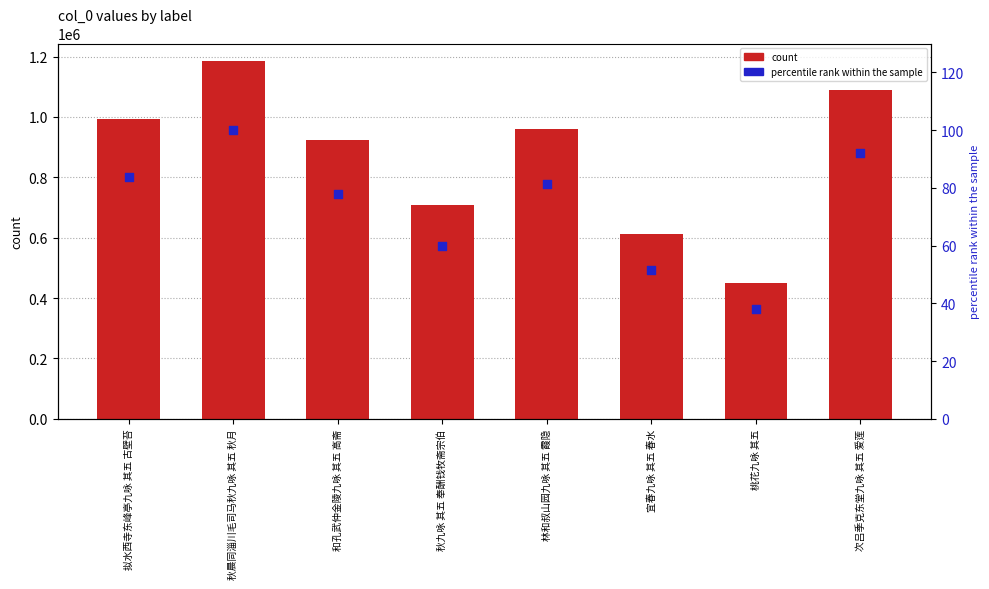

Which series has the largest total across all categories?

col_0